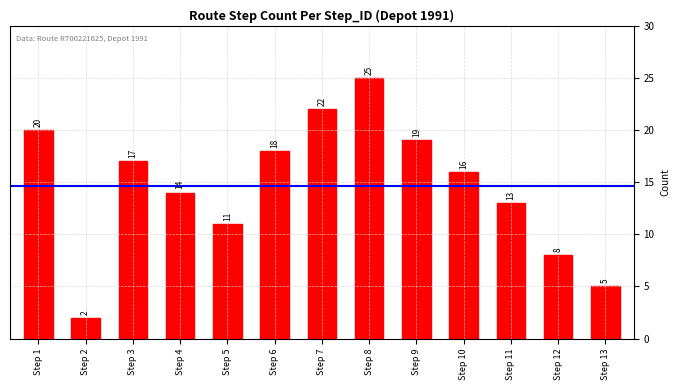

What is the change in value from Step 8 to Step 12?

-17